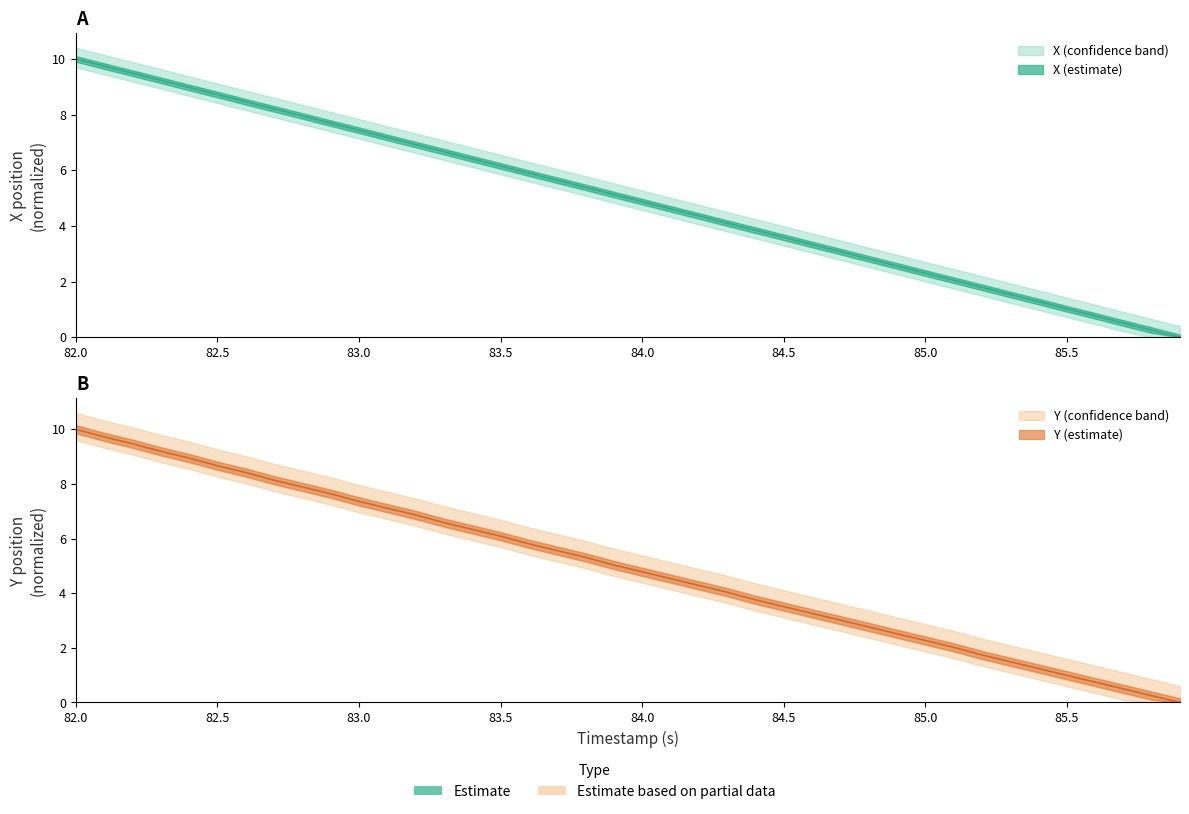

Which series has the widest spread of values?

X